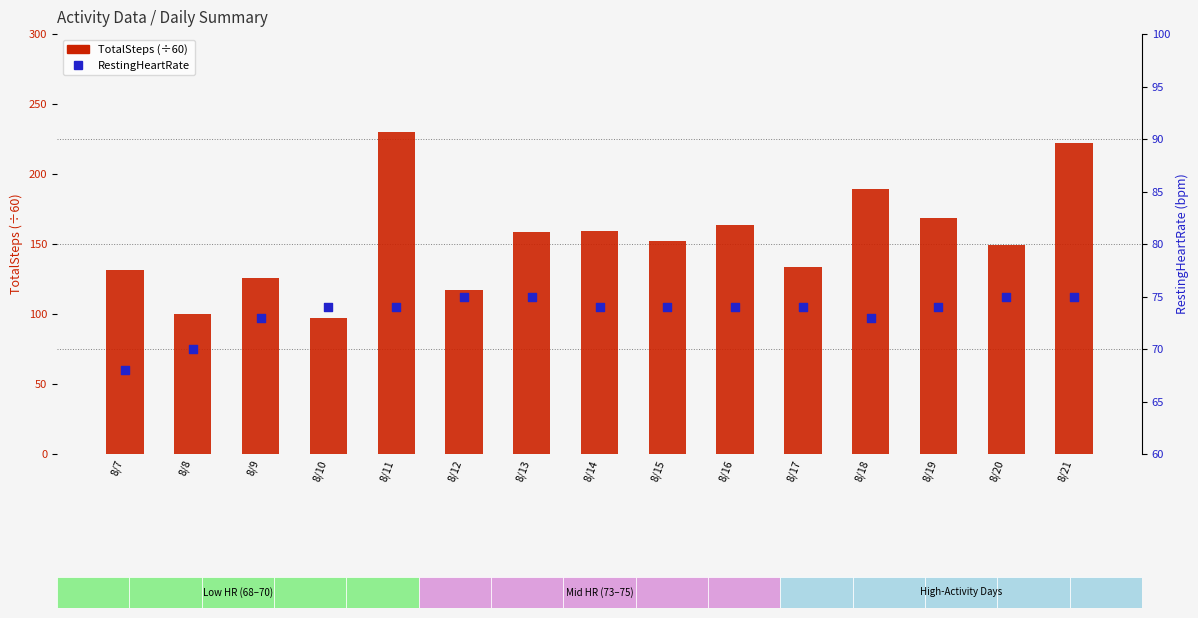

At how many categories does at least one series exceed 153?

7